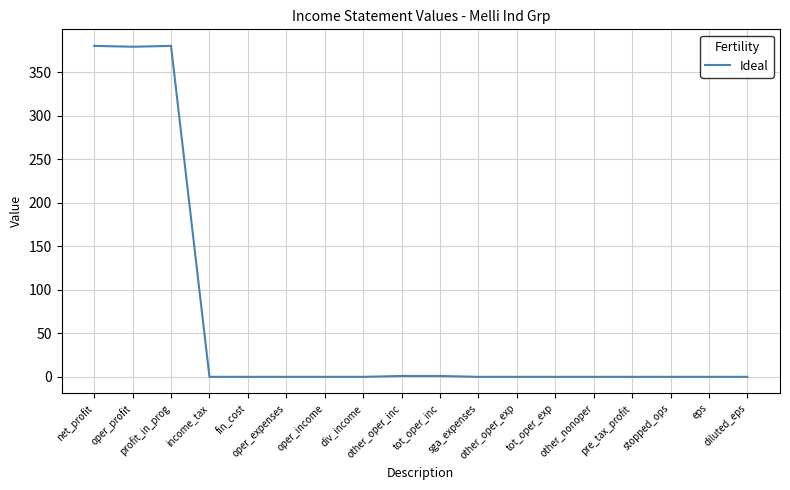

What is the difference between the maximum and minimum values?

380